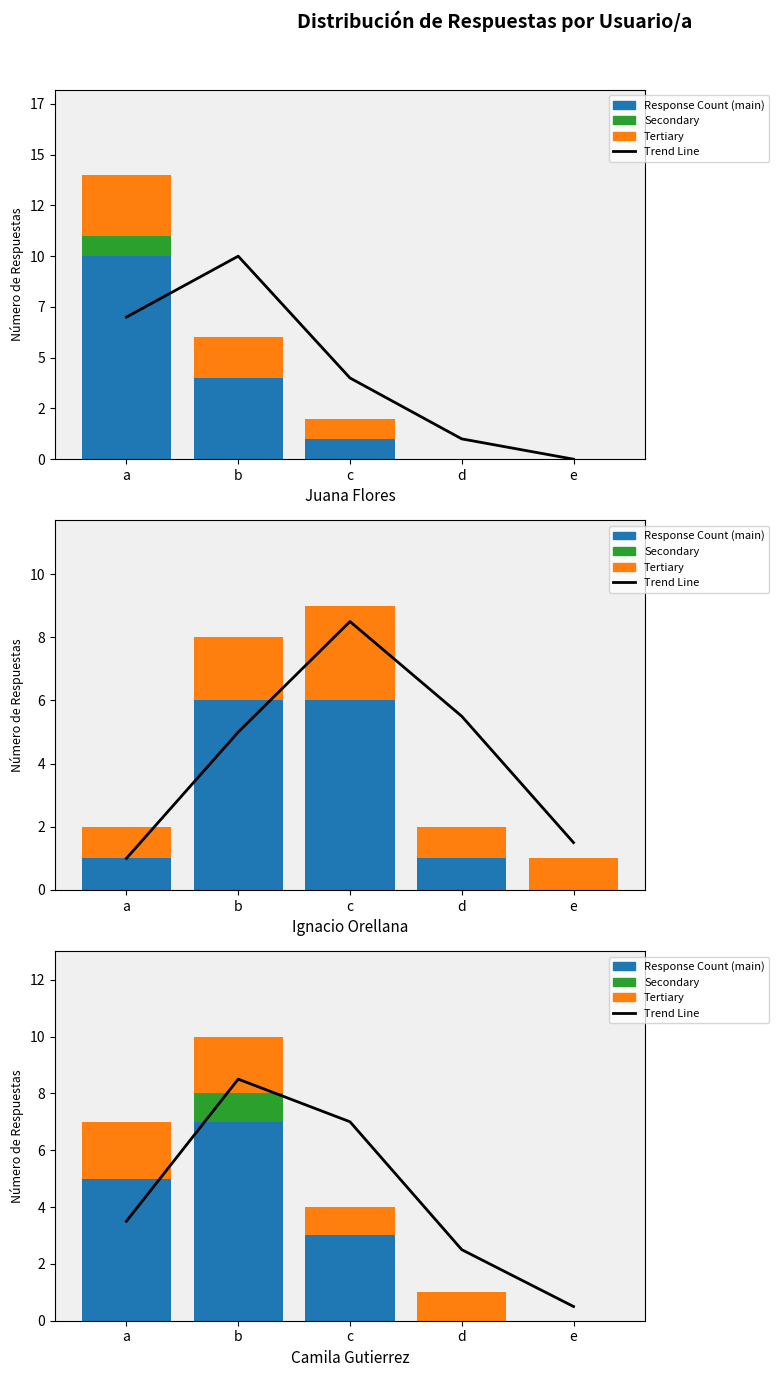

What are all the series names shown in the legend?

Trend Line, Response Count (main), Secondary, Tertiary